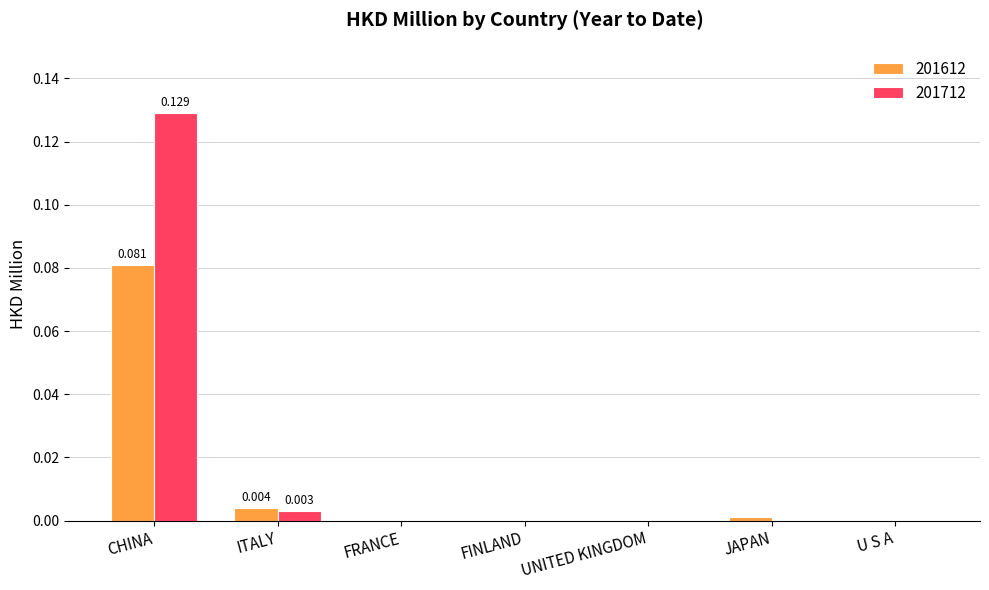

Reading right to left, what are all the values shown in this chart?

201612: U S A=0.0	JAPAN=0.0	UNITED KINGDOM=0.0	FINLAND=0.0	FRANCE=0.0	ITALY=0.0	CHINA=0.1
201712: U S A=0.0	JAPAN=0.0	UNITED KINGDOM=0.0	FINLAND=0.0	FRANCE=0.0	ITALY=0.0	CHINA=0.1